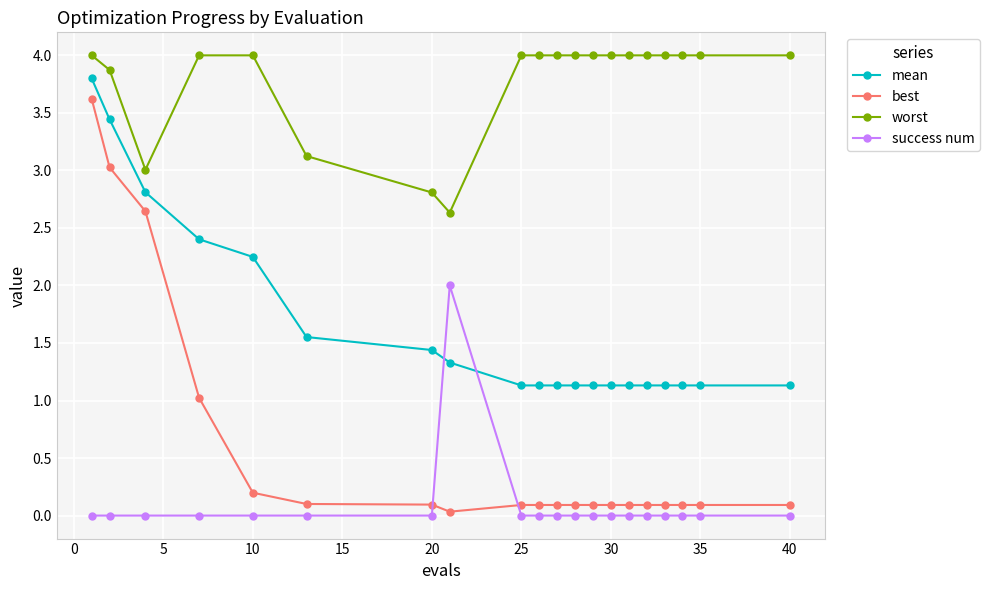

Which series has the largest total across all categories?

worst